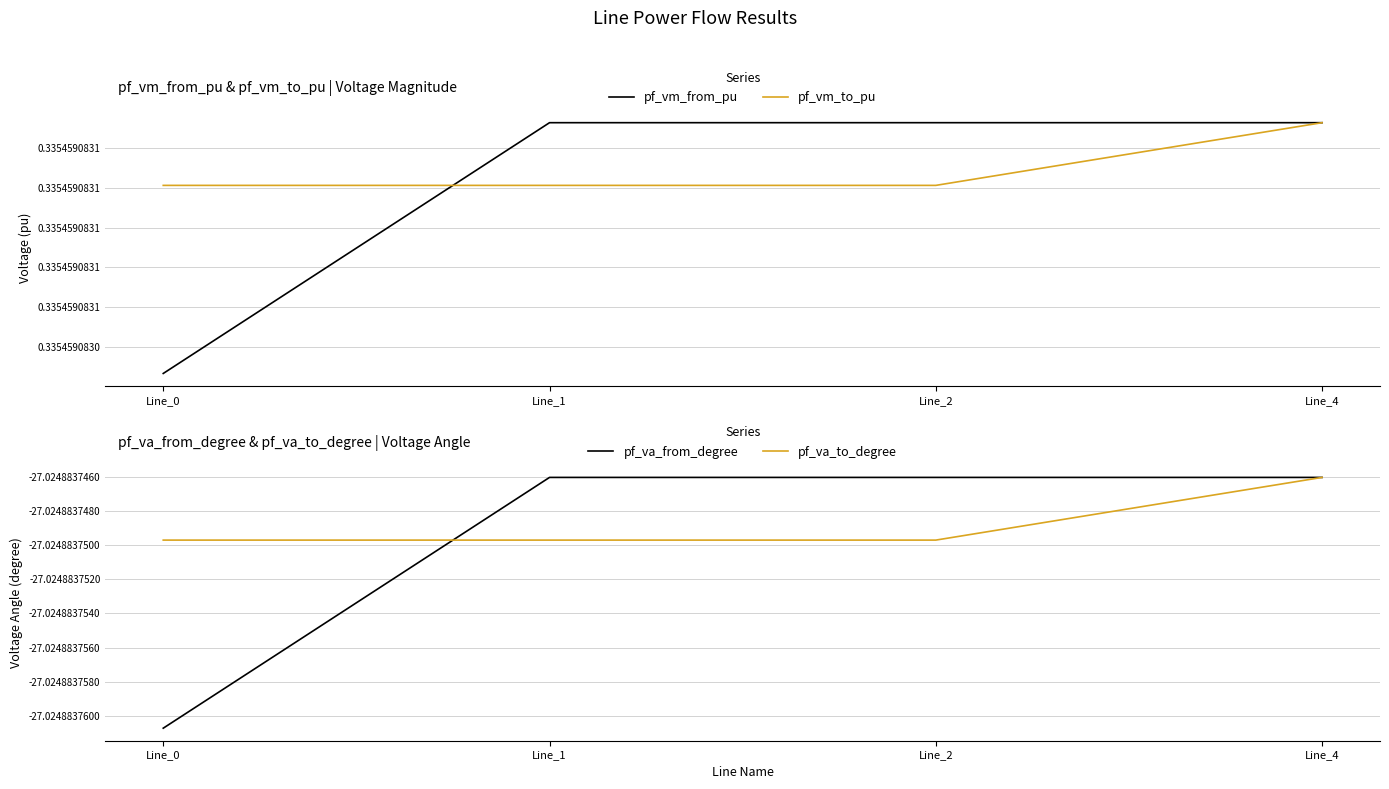

Is it true that pf_vm_from_pu equals 0.3 at Line_1?

True